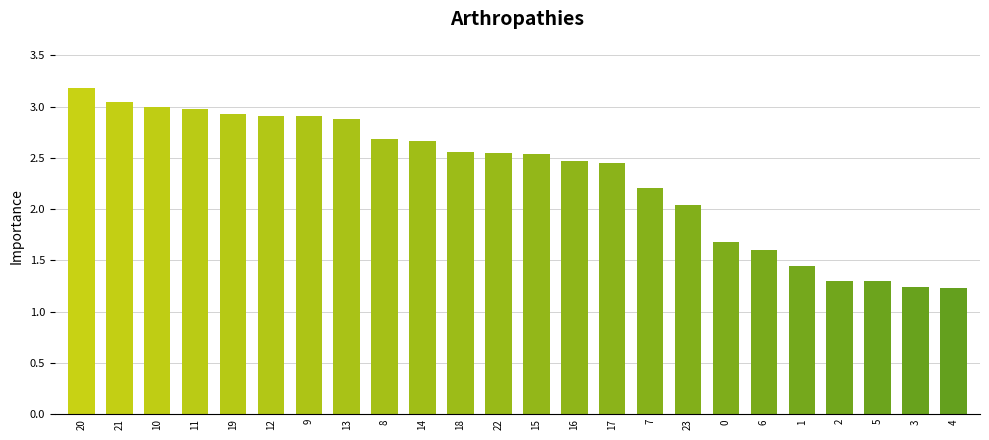

How many series are shown in this chart?

1